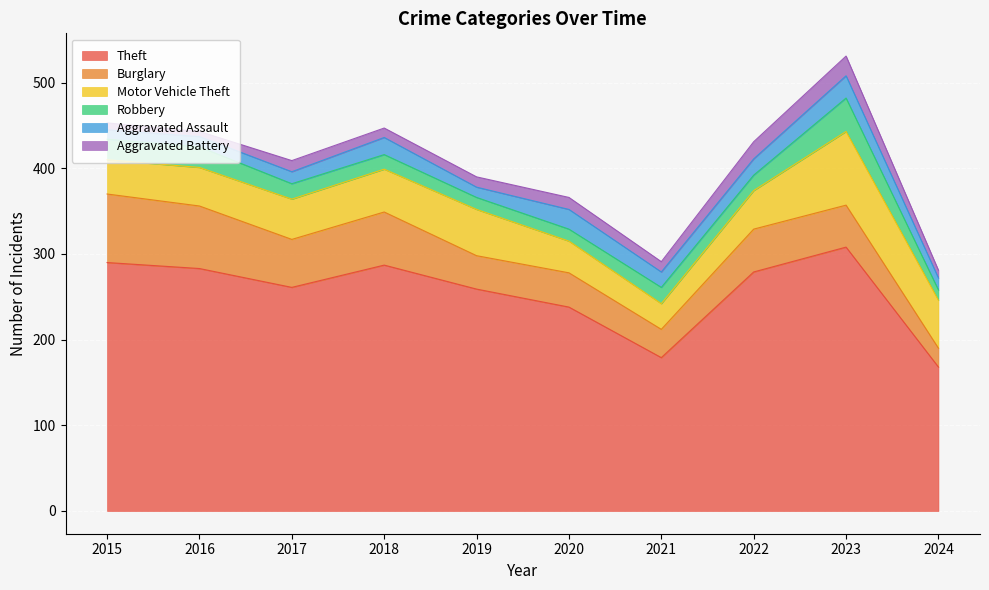

What is the difference between the highest and lowest values at 2020?

224